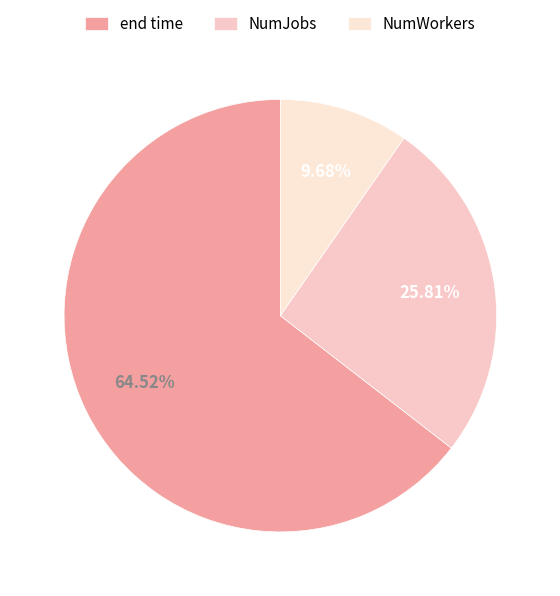

What percentage is NOT represented by NumJobs?

74.2%